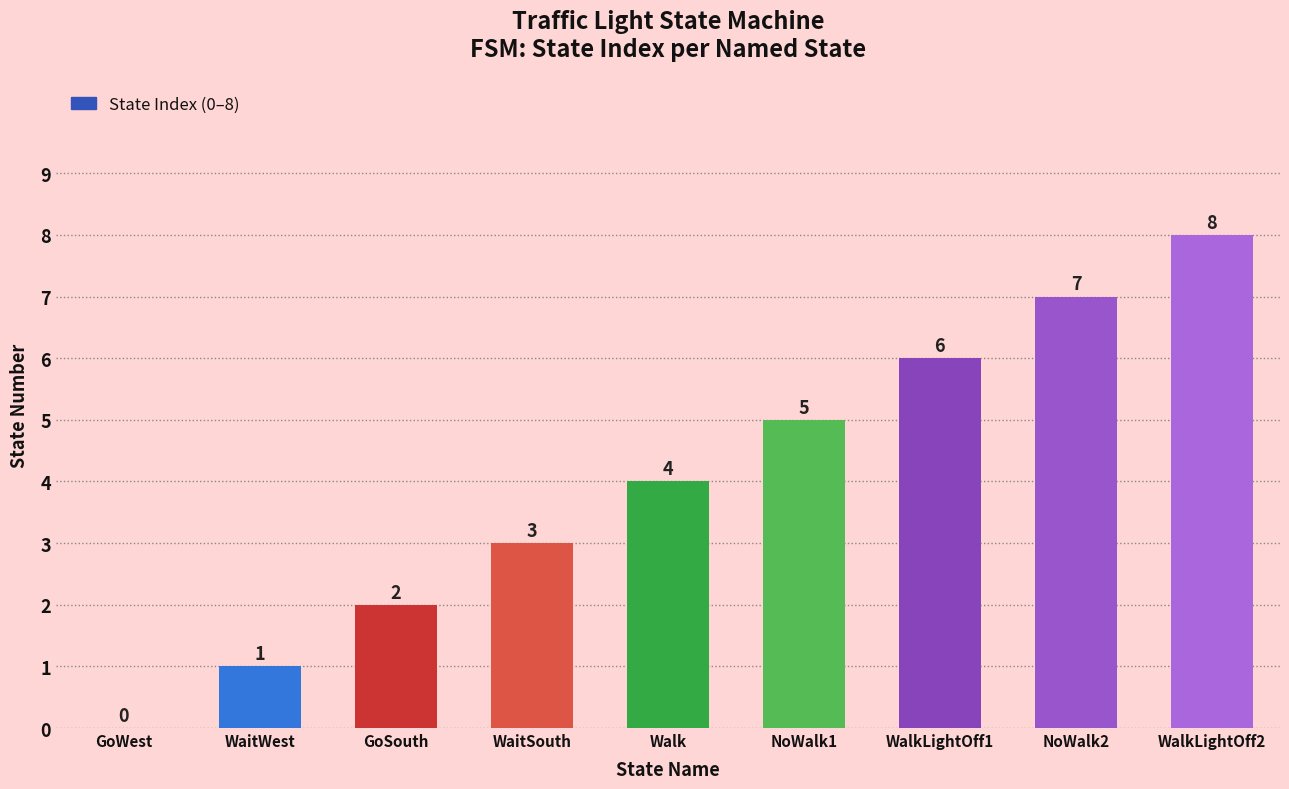

Between WaitWest and NoWalk2, which is larger?

NoWalk2